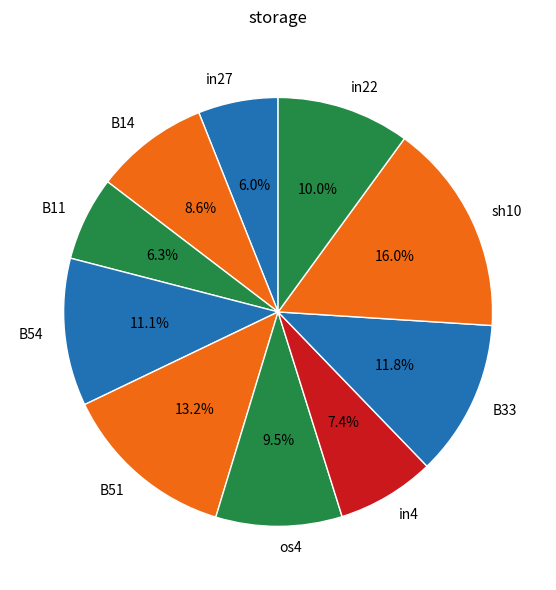

What percentage is the B54 slice, to the nearest percent?

11%